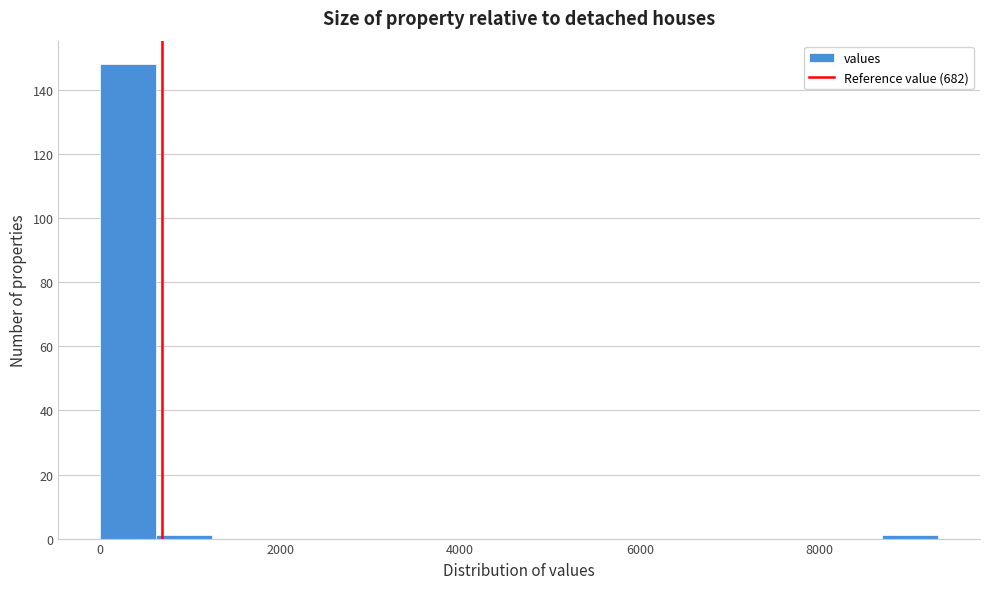

Read against the x-axis, roughly where is the centre of the tallest bar?

400